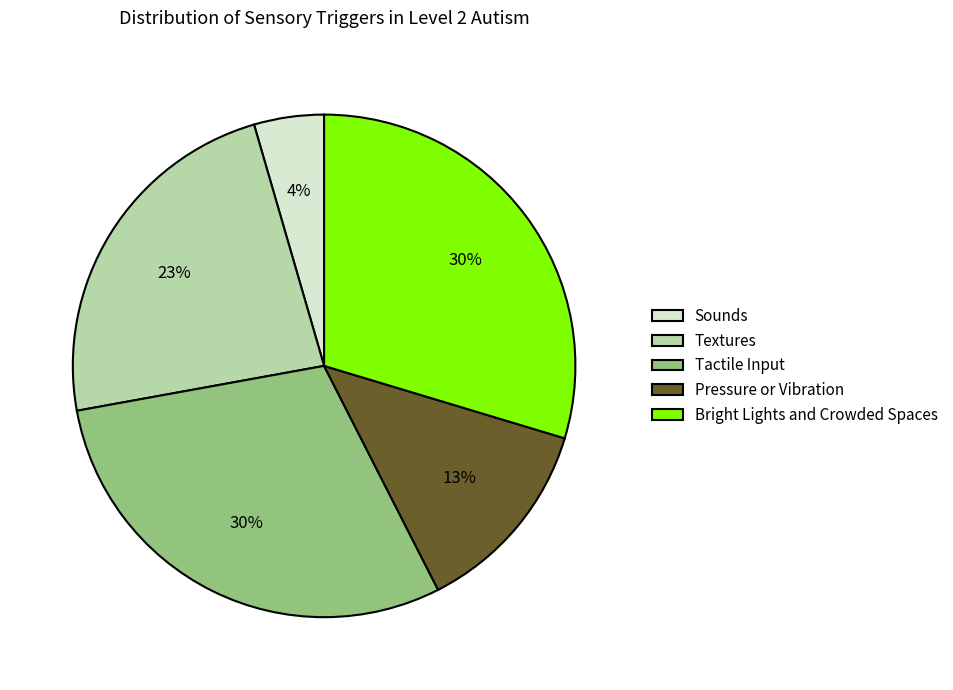

To the nearest percent, what percentage of the pie is Pressure or Vibration?

13%